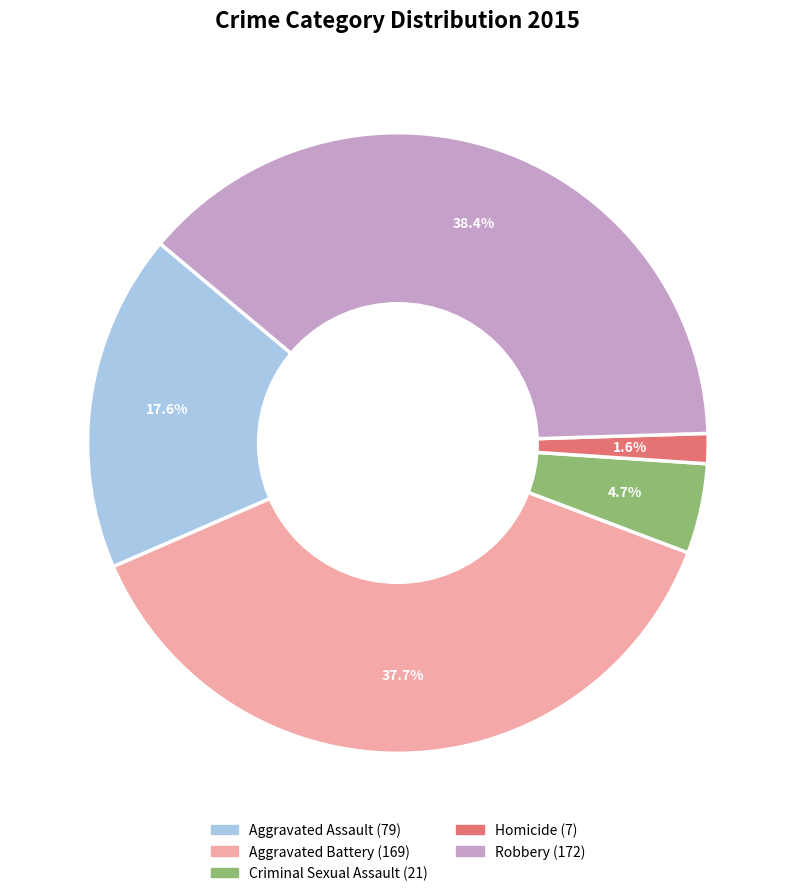

The Aggravated Assault slice represents 23% of the pie. True or false?

False